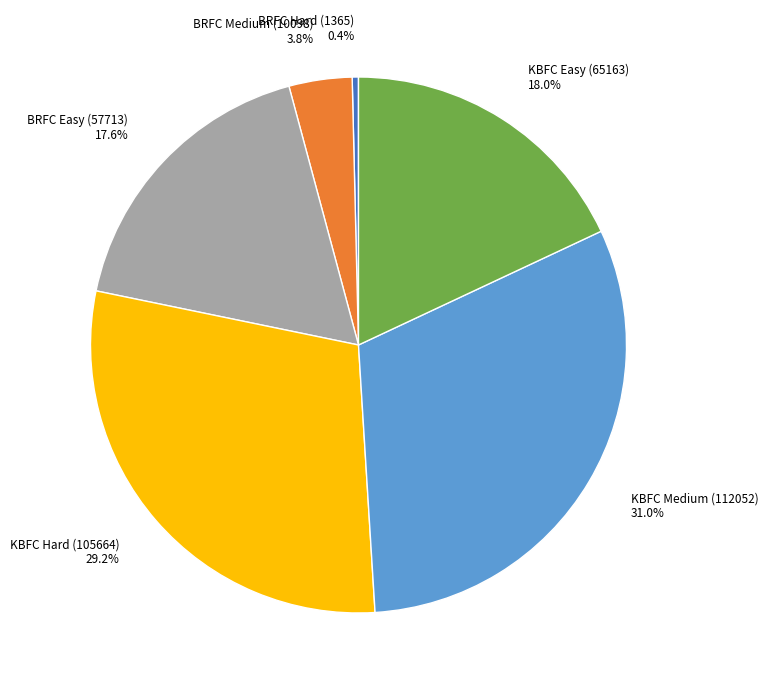

To the nearest percent, what is the average slice percentage?

17%